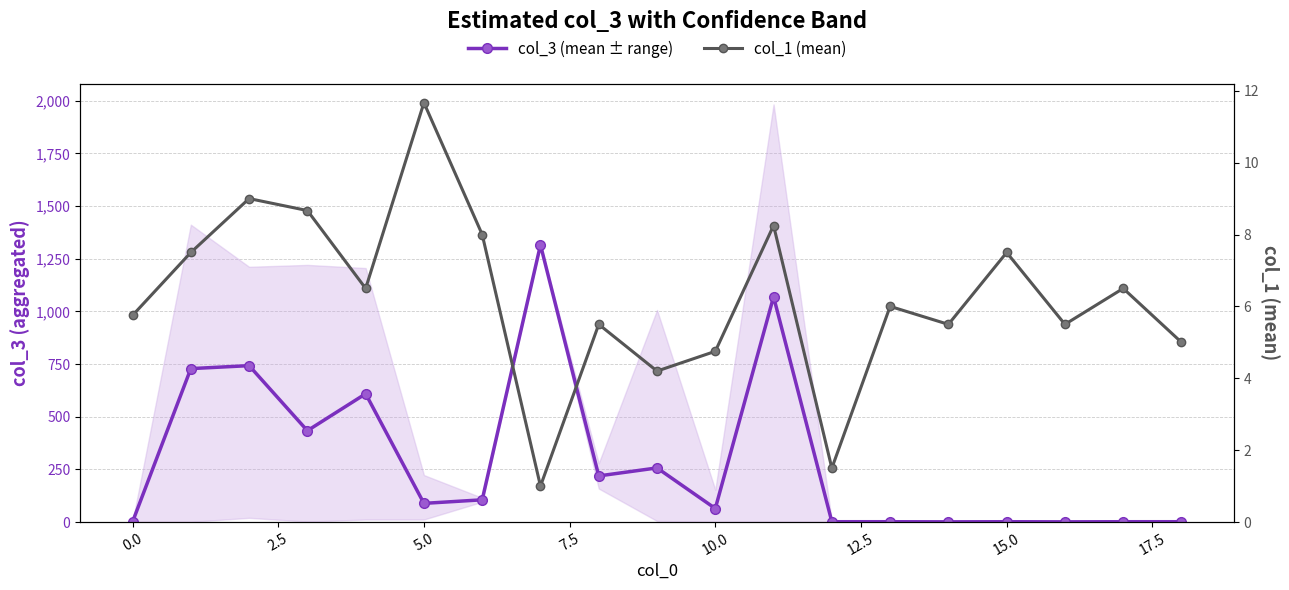

The col_1 (mean) series shows 3.6 at 0.0. True or false?

False